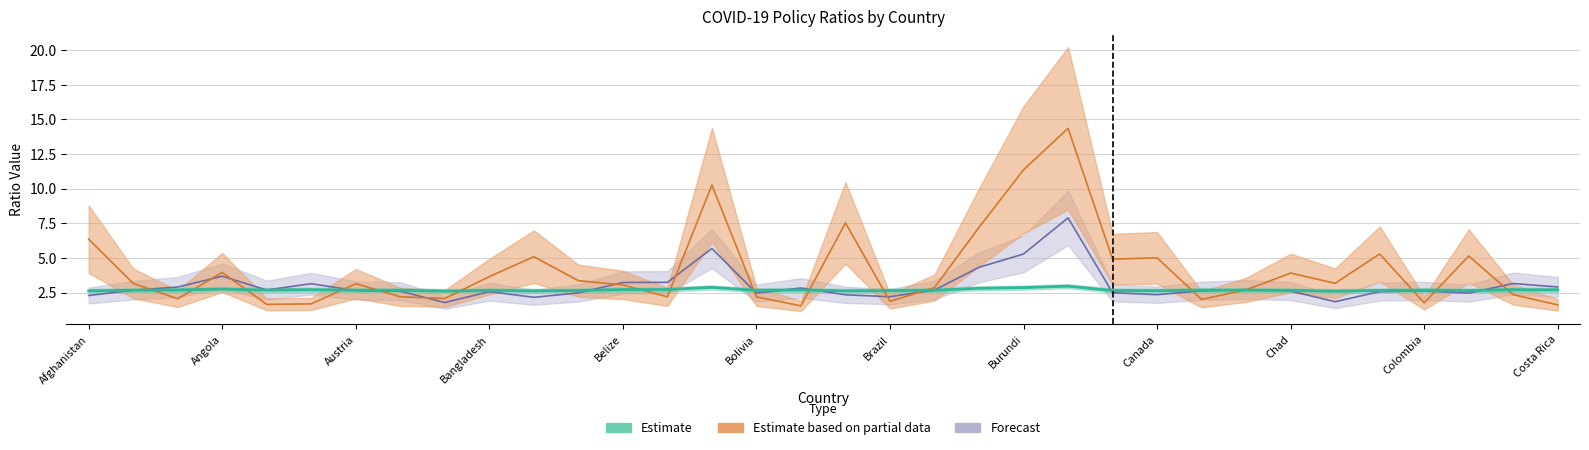

Rank the categories by sd_ratio value from lowest to highest.

16, 33, Belize, Bolivia, 30, 18, 25, Austria, Canada, 15, 13, Burundi, 32, 26, 19, 12, Brazil, Angola, 28, Costa Rica, Chad, 27, Bangladesh, 23, 24, Colombia, 31, 29, Afghanistan, 20, 17, 14, 21, 22